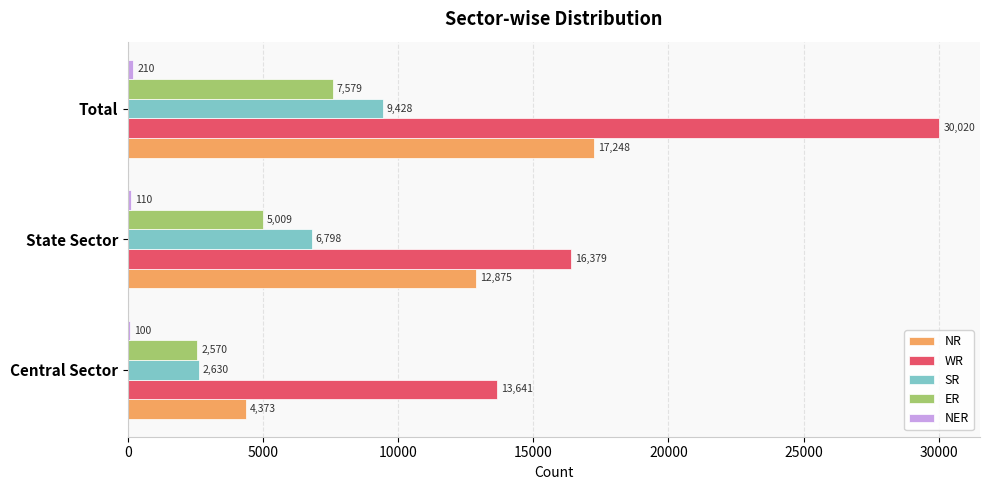

How many NR values are between 4373 and 17248?

3